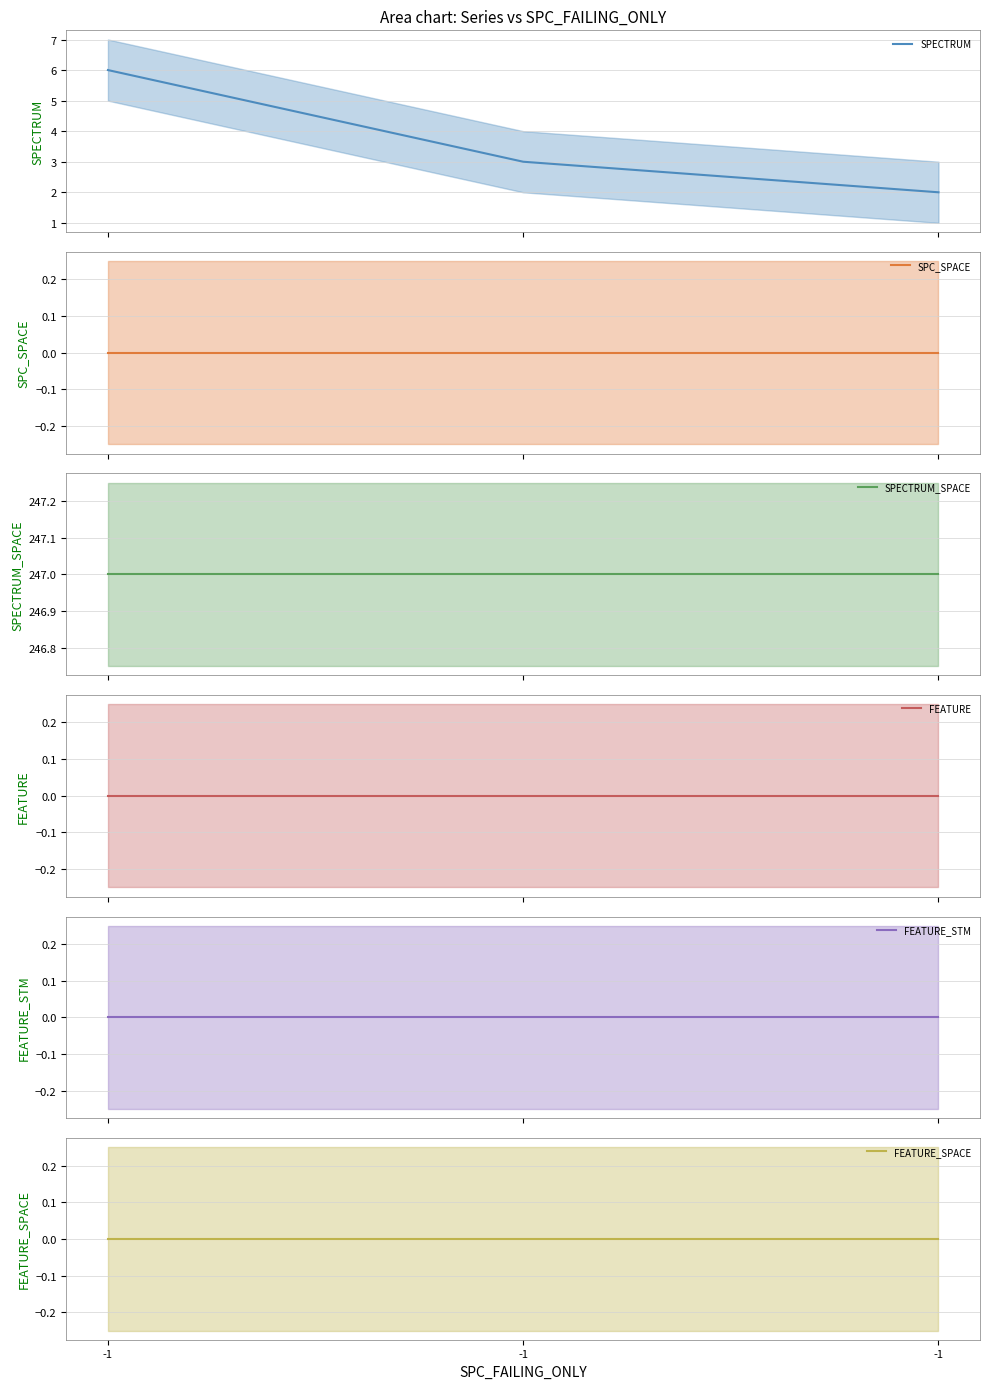

Between -1 and -1, which is larger?

-1